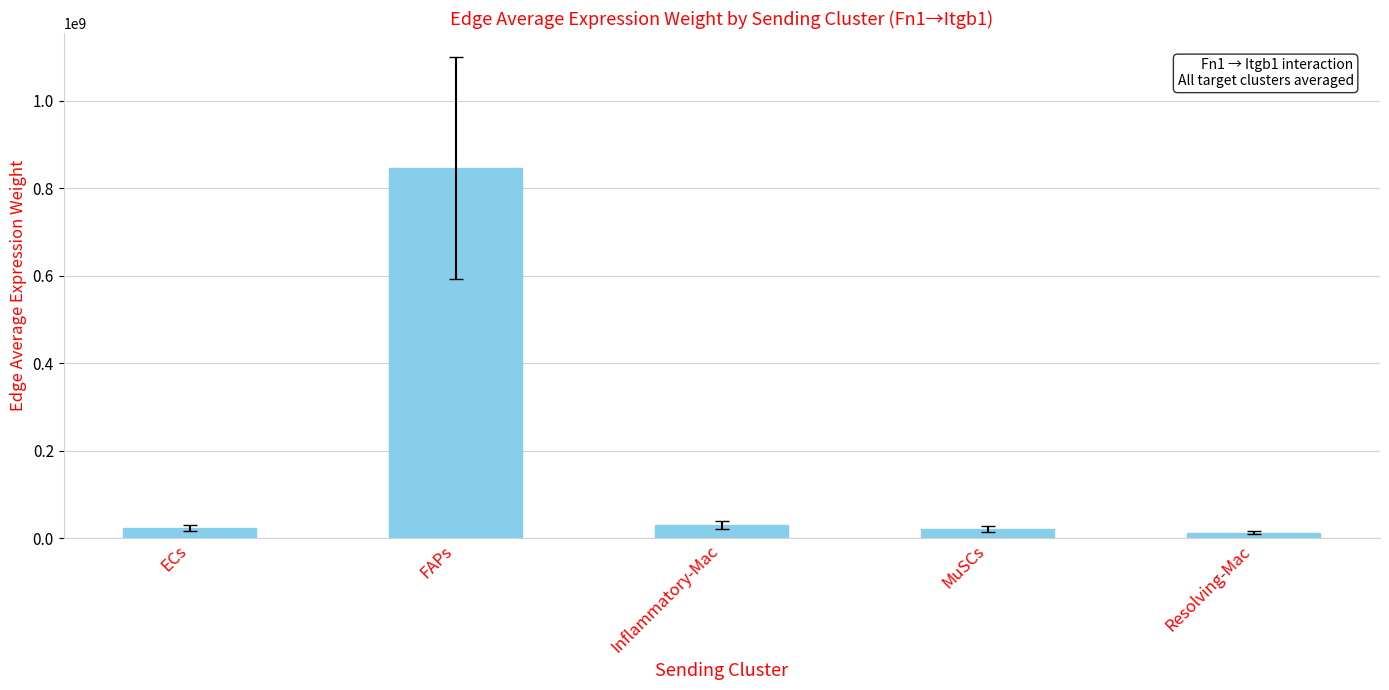

What is the label of the 5th bar from the right?

ECs